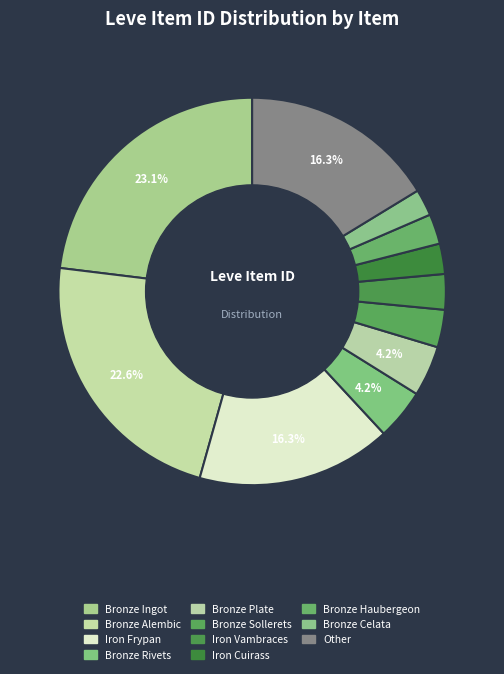

Count the number of slices in the pie.

11